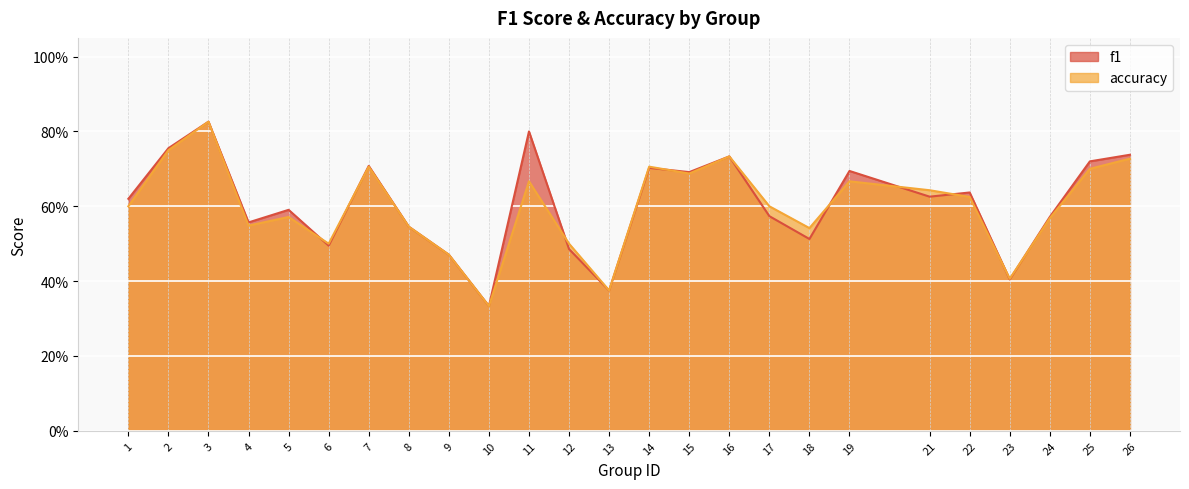

Which has a higher value, 9 or 26?

26